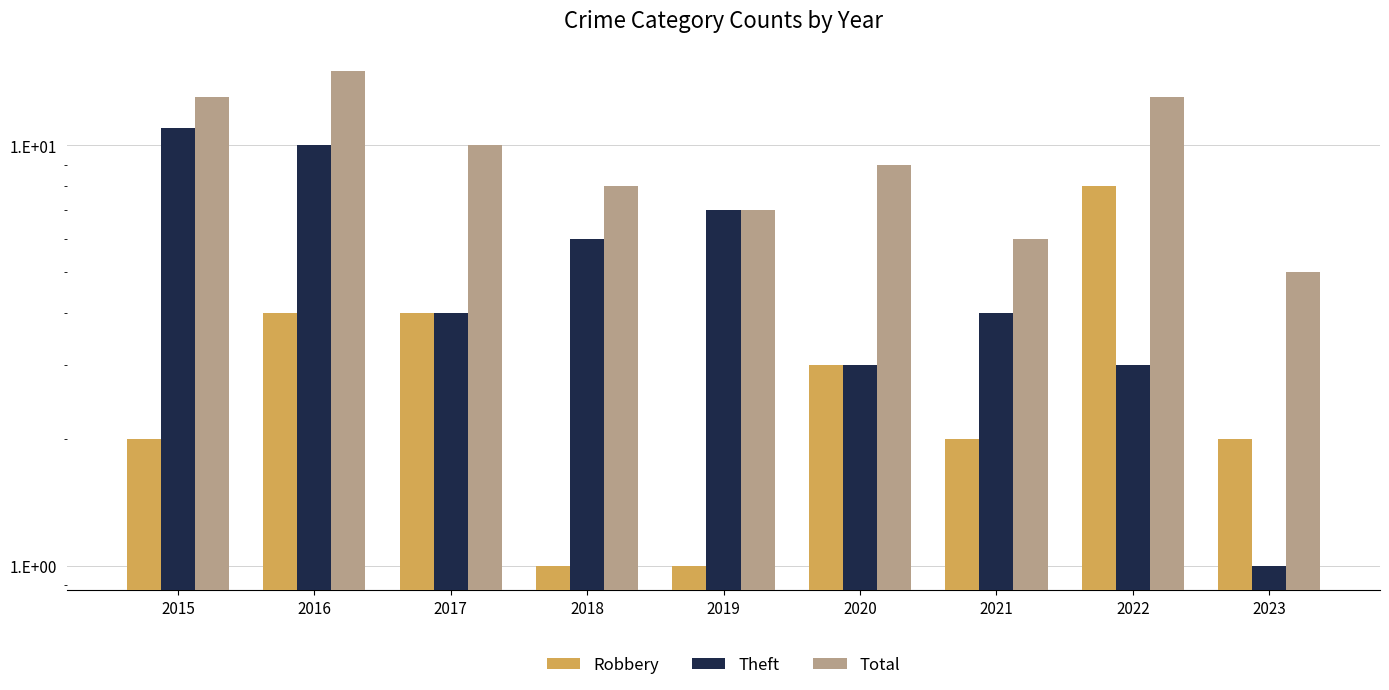

Reading left to right, transcribe all the data shown in this chart.

Robbery: 2015=2	2016=4	2017=4	2018=1	2019=1	2020=3	2021=2	2022=8	2023=2
Theft: 2015=11	2016=10	2017=4	2018=6	2019=7	2020=3	2021=4	2022=3	2023=1
Total: 2015=13	2016=15	2017=10	2018=8	2019=7	2020=9	2021=6	2022=13	2023=5